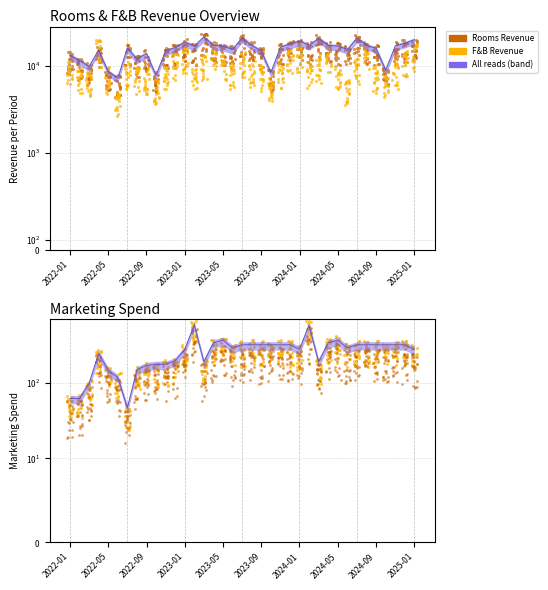

What is the total value across all series at 2025-01?

20036.2